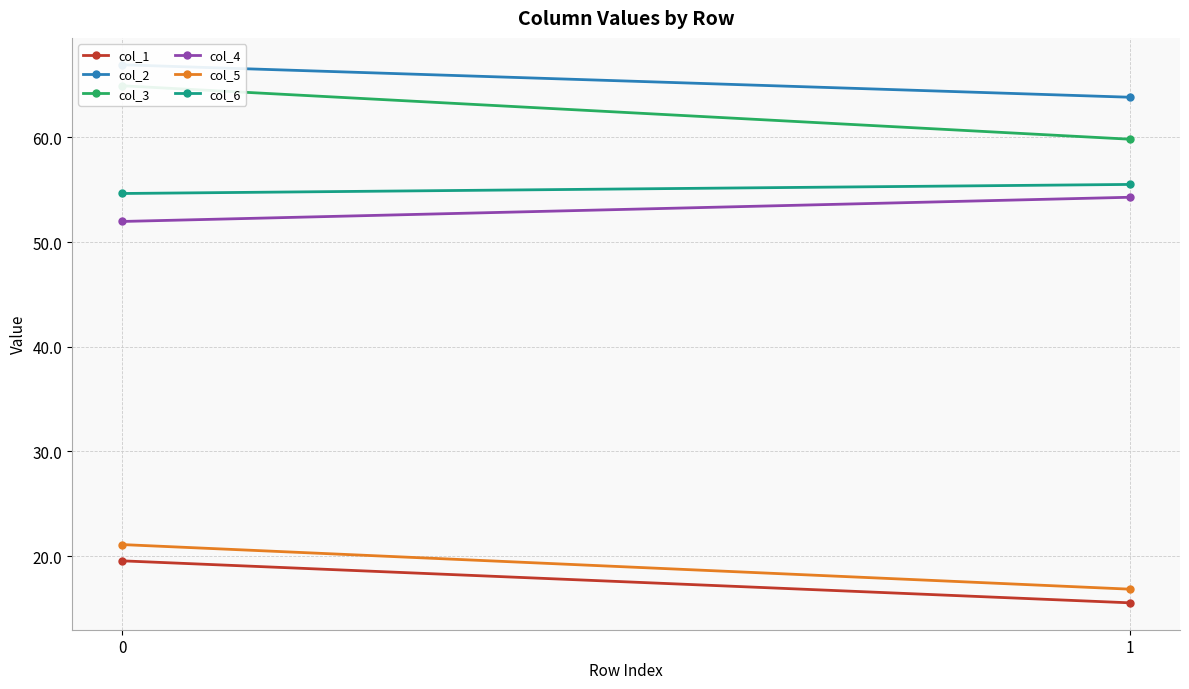

How many data points does each series have?

2